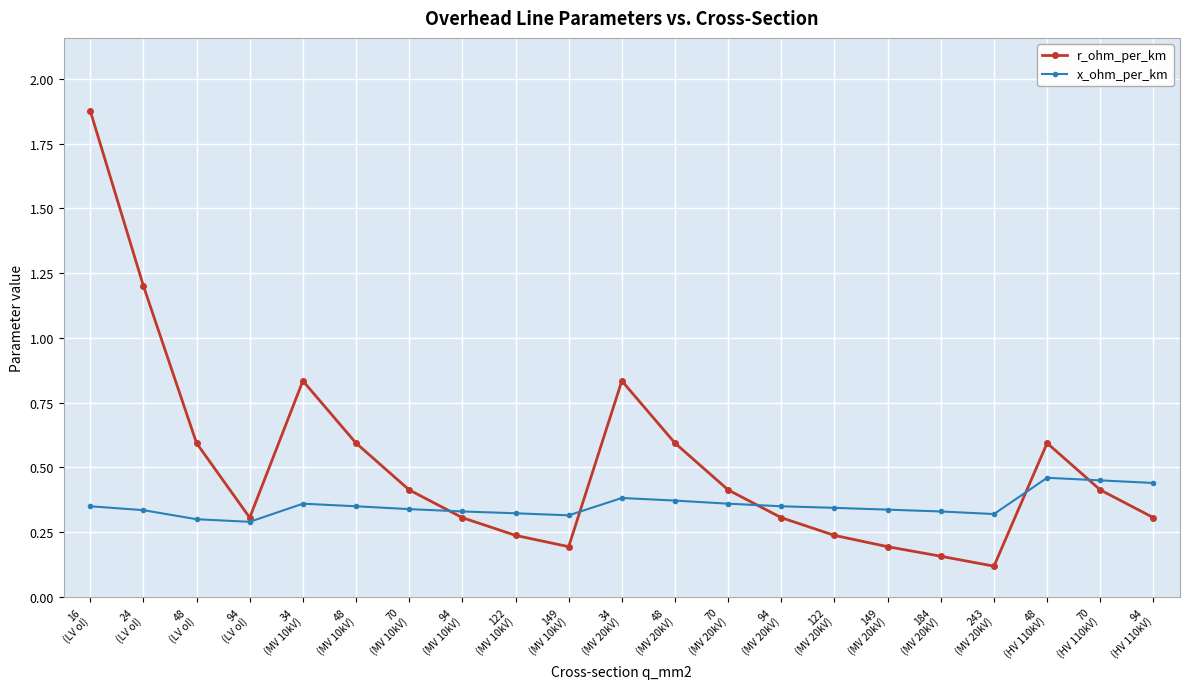

How many x_ohm_per_km values are between 0 and 1?

21